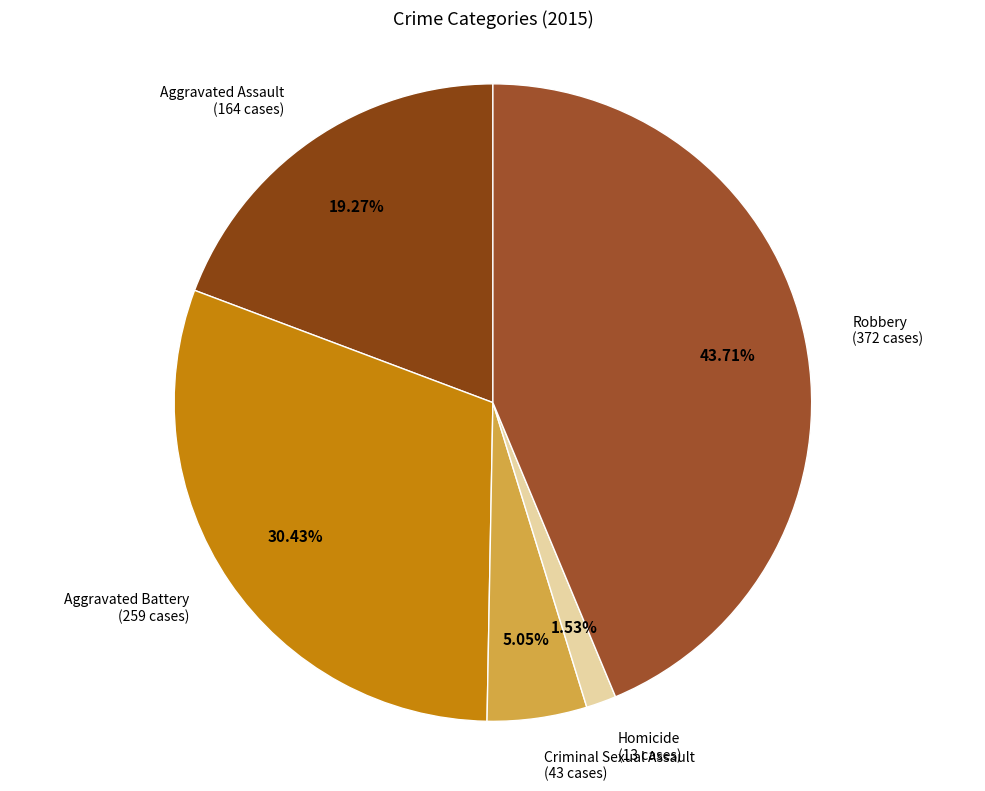

Count the number of slices in the pie.

5